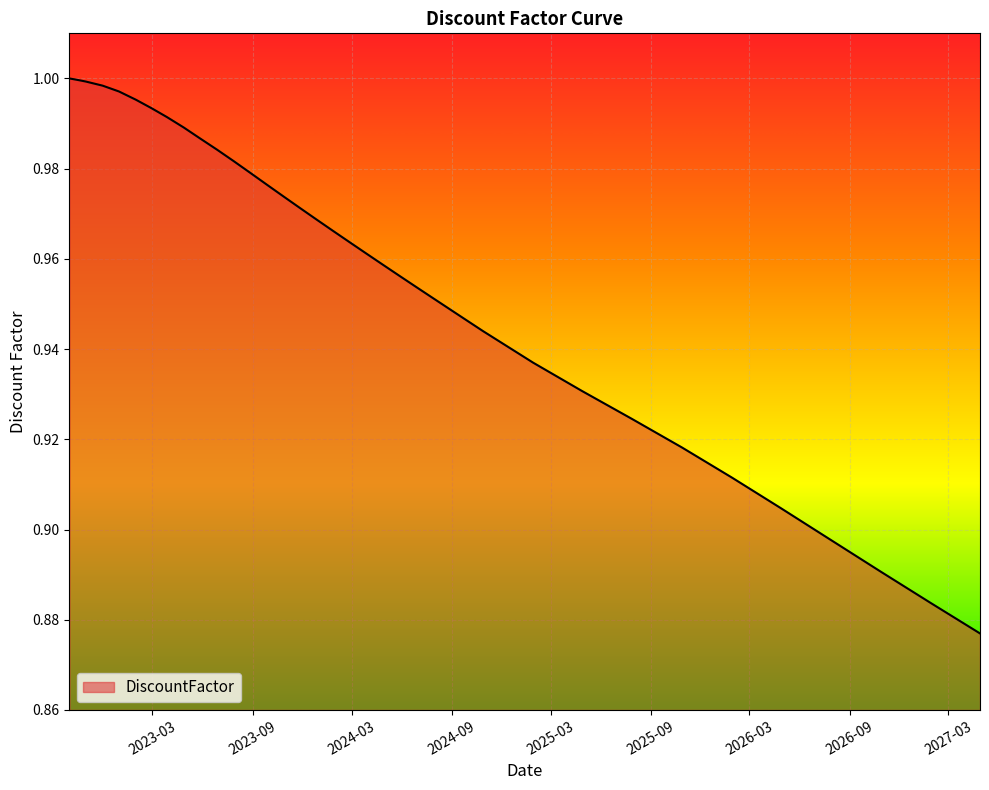

At which label is the value closest to 0?

2027-04-28